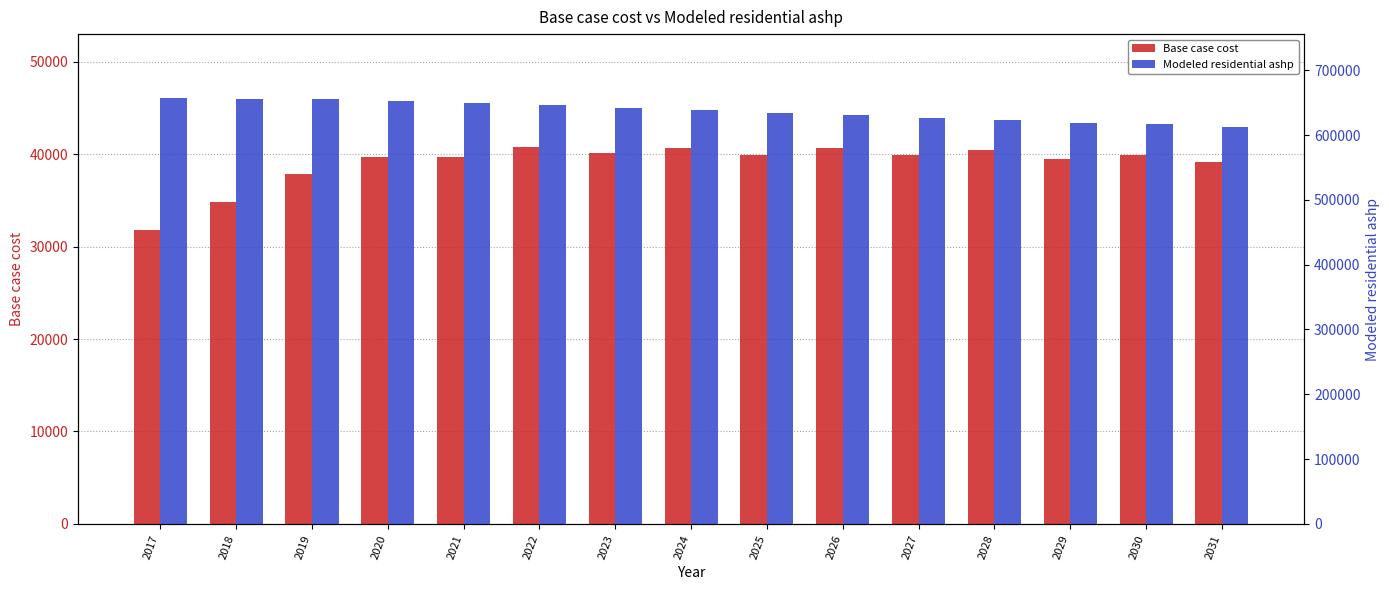

How many distinct data groups are displayed?

2